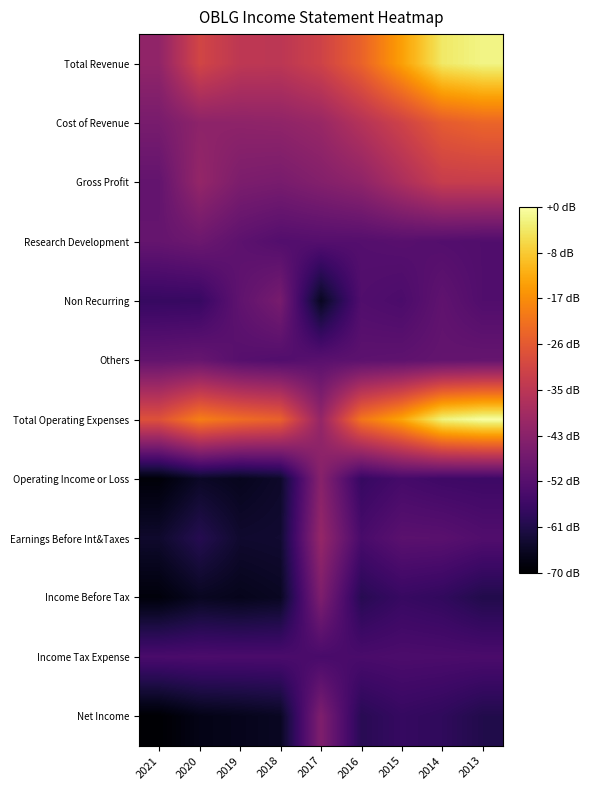

Reading left to right, list all the values displayed in this chart.

Total Revenue: 2021=7700	2020=15300	2019=12800	2018=12600	2017=14800	2016=19200	2015=25500	2014=32200	2013=33500
Cost of Revenue: 2021=5000	2020=7300	2019=7400	2018=7600	2017=8600	2016=11700	2015=14800	2014=18300	2013=19500
Gross Profit: 2021=2700	2020=8100	2019=5400	2018=5000	2017=6200	2016=7500	2015=10700	2014=13900	2013=14000
Research Development: 2021=2900	2020=3700	2019=2000	2018=900	2017=1100	2016=1100	2015=1400	2014=1000	2013=700
Non Recurring: 2021=-2100	2020=-2000	2019=2300	2018=4900	2017=-7300	2016=700	2015=100	2014=2300	2013=700
Others: 2021=2700	2020=3100	2019=1300	2018=800	2017=1600	2016=2000	2015=2200	2014=2700	2013=2900
Total Operating Expenses: 2021=17100	2020=22300	2019=20400	2018=19100	2017=8100	2016=21300	2015=26000	2014=33300	2013=34900
Operating Income or Loss: 2021=-9300	2020=-6900	2019=-7600	2018=-6600	2017=6700	2016=-2100	2015=-500	2014=-1200	2013=-1400
Earnings Before Int&Taxes: 2021=-6400	2020=-3800	2019=-6300	2018=-6100	2017=8200	2016=-200	2015=1700	2014=1600	2013=700
Income Before Tax: 2021=-9100	2020=-7300	2019=-7800	2018=-7200	2017=5600	2016=-3600	2015=-2000	2014=-2600	2013=-4200
Income Tax Expense: 2021=-100	2020=100	2019=0	2018=0	2017=-200	2016=-100	2015=200	2014=100	2013=0
Net Income: 2021=-9800	2020=-8200	2019=-7800	2018=-7200	2017=5700	2016=-3500	2015=-2200	2014=-2800	2013=-4200